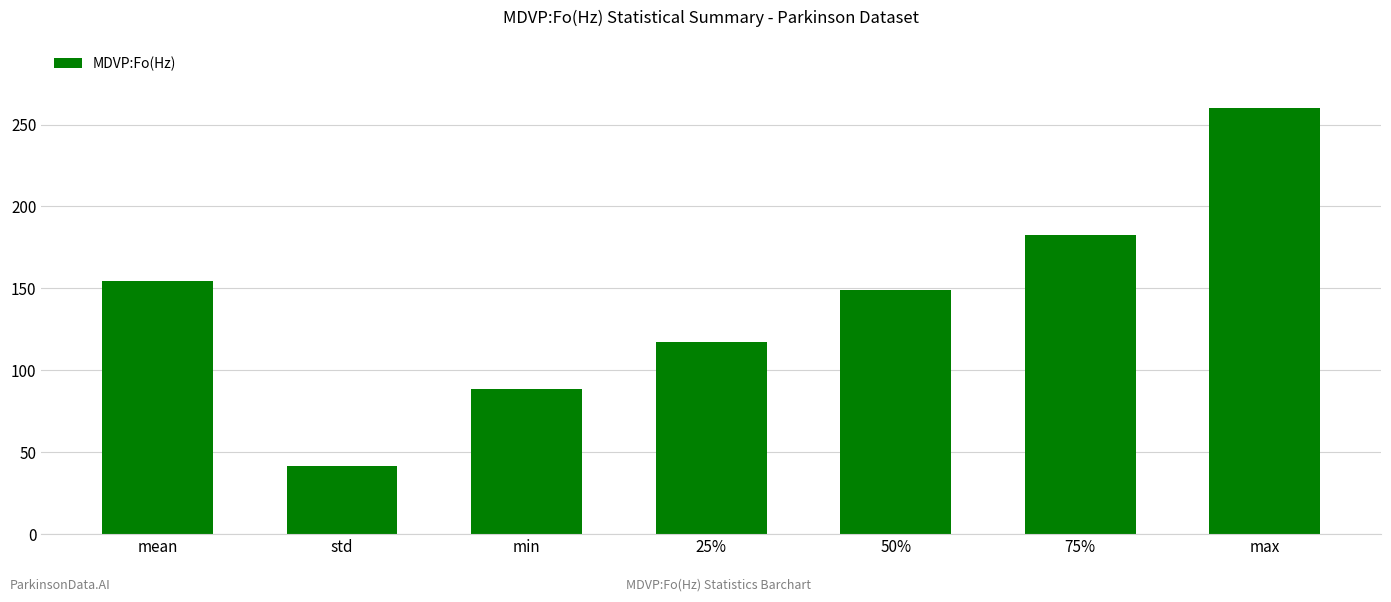

What is the label of the 1st bar from the right?

max